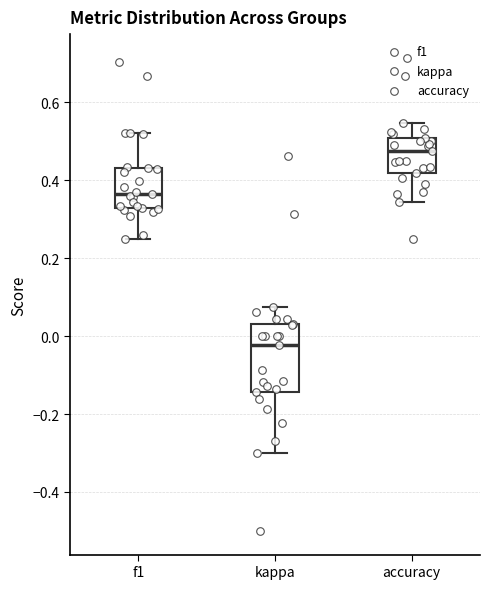

Comparing the boxes themselves (not the whiskers), which one is the tallest?

kappa